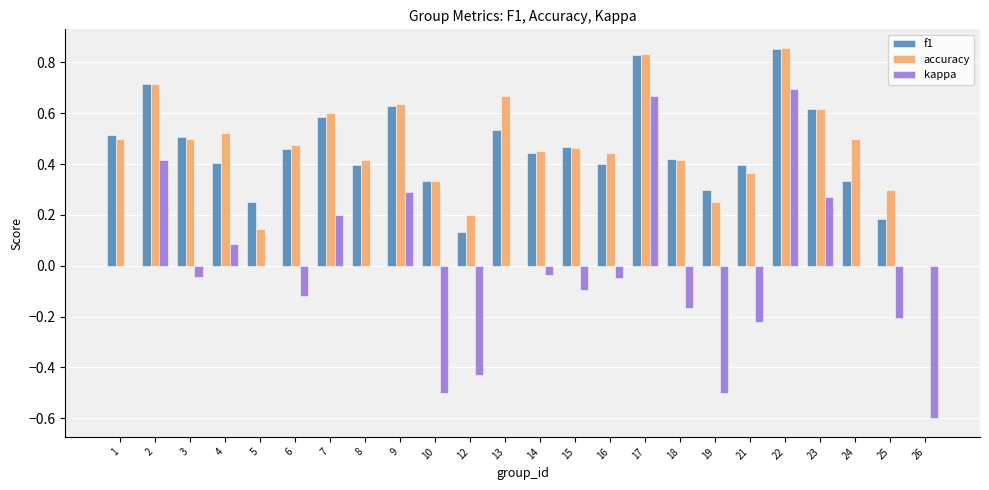

The accuracy series shows 0.4 at 16. True or false?

True